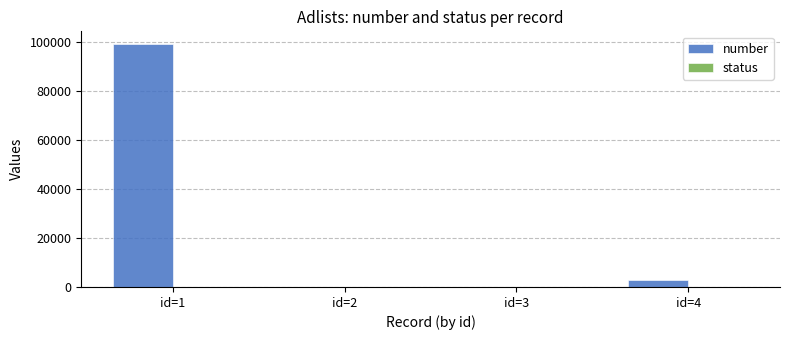

What is the greatest value displayed?

99443